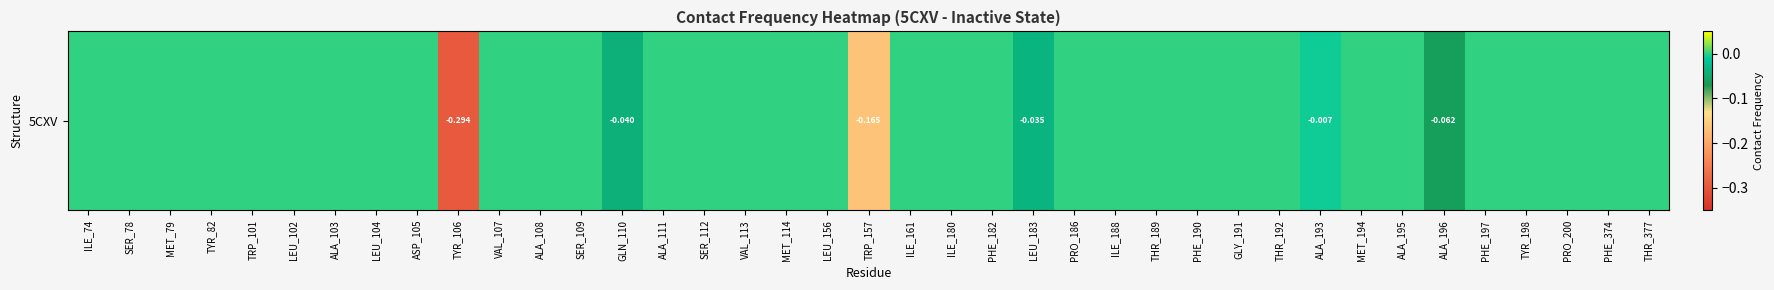

The chart shows a value of 0.1 at MET_114. True or false?

False